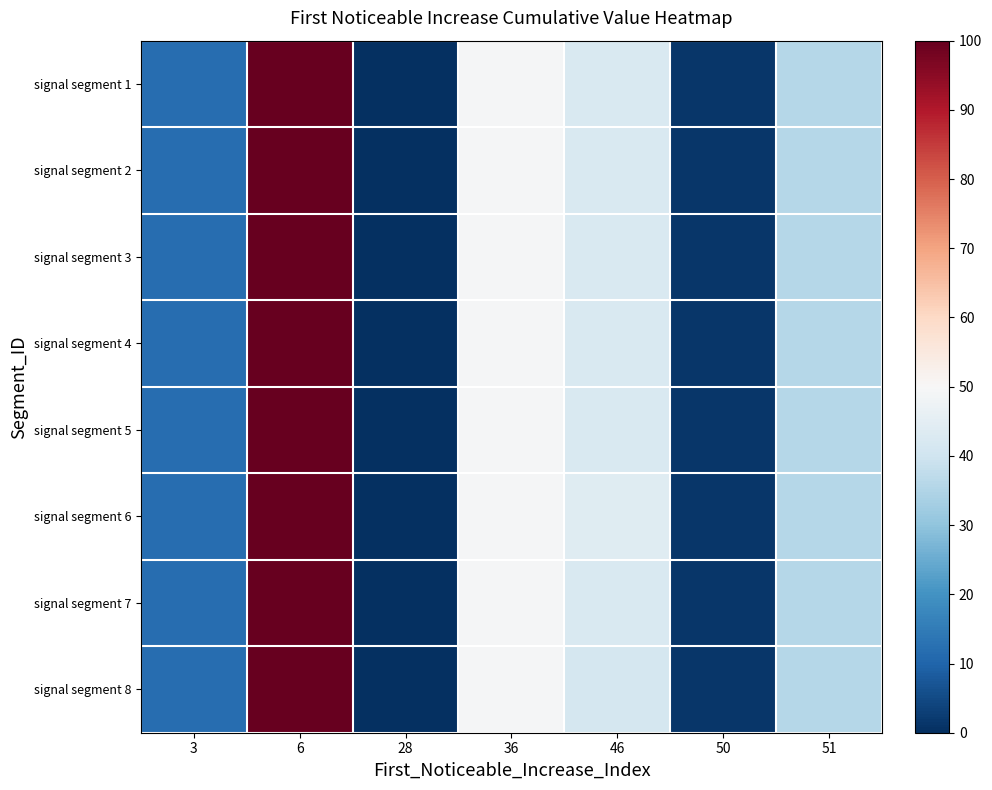

Reading left to right, what are all the values shown in this chart?

signal segment 1: 3=12.1	6=100.0	28=0.0	36=49.5	46=42.5	50=1.2	51=35.7
signal segment 2: 3=12.1	6=100.0	28=0.0	36=49.5	46=42.5	50=1.2	51=35.7
signal segment 3: 3=12.1	6=100.0	28=0.0	36=49.5	46=42.5	50=1.2	51=35.7
signal segment 4: 3=12.1	6=100.0	28=0.0	36=49.5	46=42.5	50=1.2	51=35.7
signal segment 5: 3=12.1	6=100.0	28=0.0	36=49.5	46=42.5	50=1.2	51=35.7
signal segment 6: 3=12.1	6=100.0	28=0.0	36=49.5	46=43.9	50=1.2	51=35.7
signal segment 7: 3=12.1	6=100.0	28=0.0	36=49.5	46=42.5	50=1.2	51=35.7
signal segment 8: 3=12.1	6=100.0	28=0.0	36=49.5	46=41.0	50=1.2	51=35.7